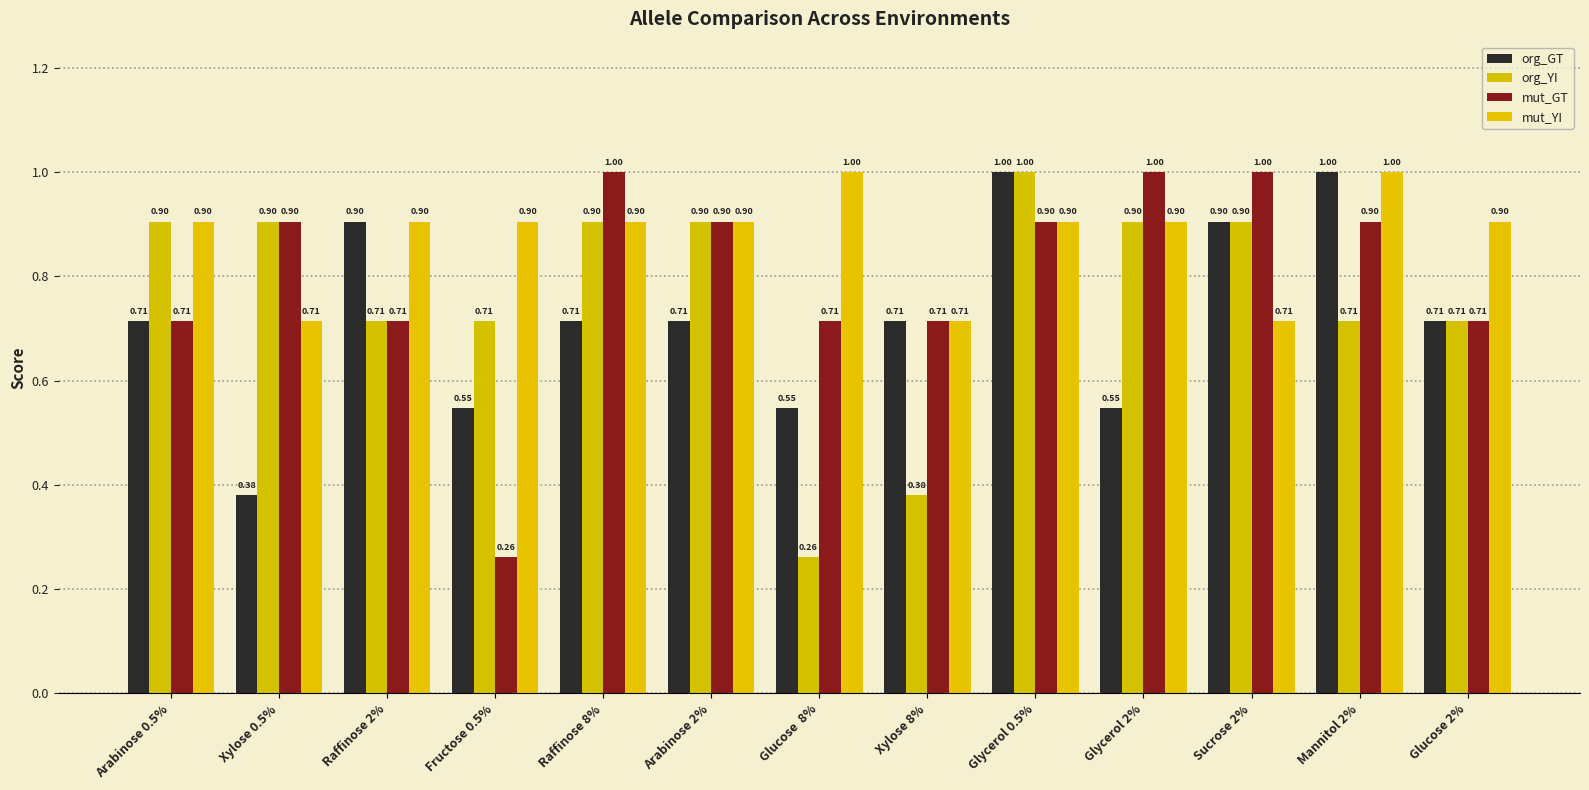

What is the total value across all series at Raffinose 8%?

3.5